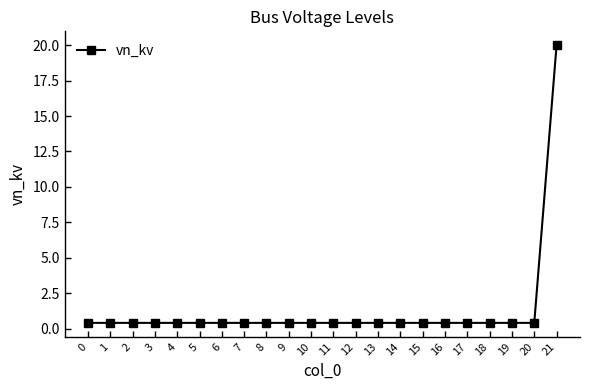

How many lines are shown in the chart?

1